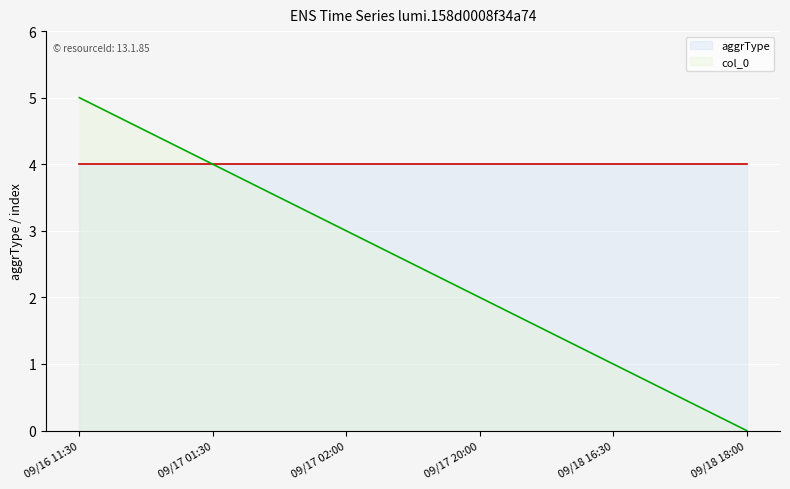

True or false: the data shows -2 at 09/18 18:00.

False